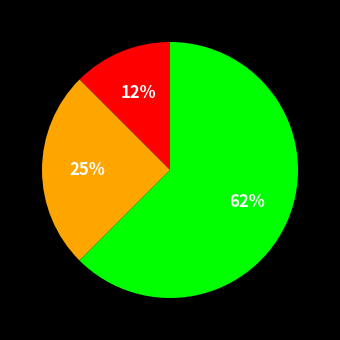

Does any single category account for the majority?

Yes